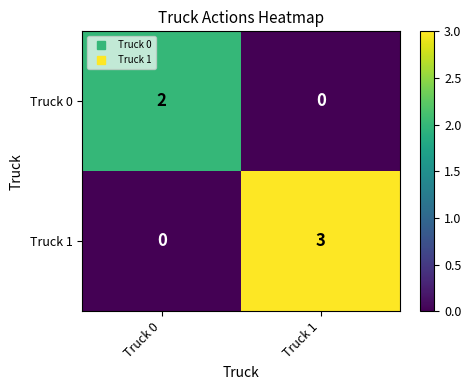

Rank the series at Truck 0 from lowest to highest value.

Truck 1, Truck 0